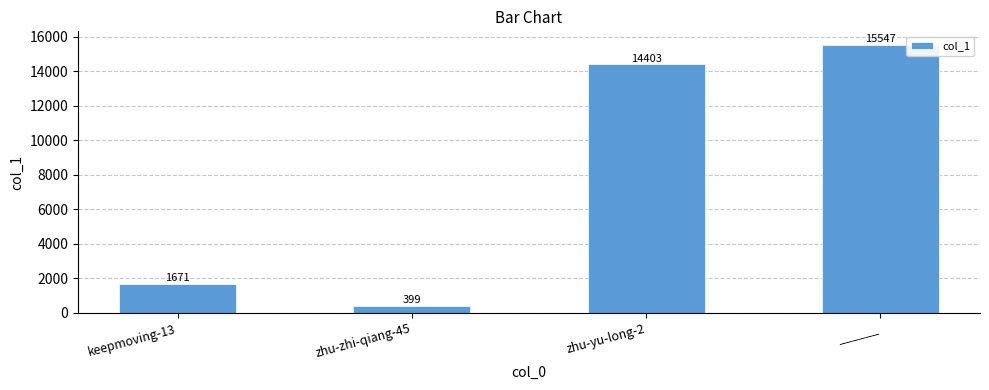

Which category has the highest value across all series?

______